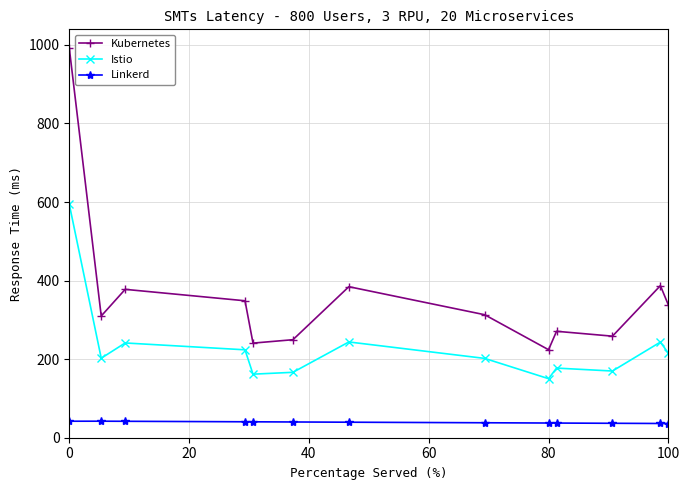

What is the sum of all Linkerd values?

508.6